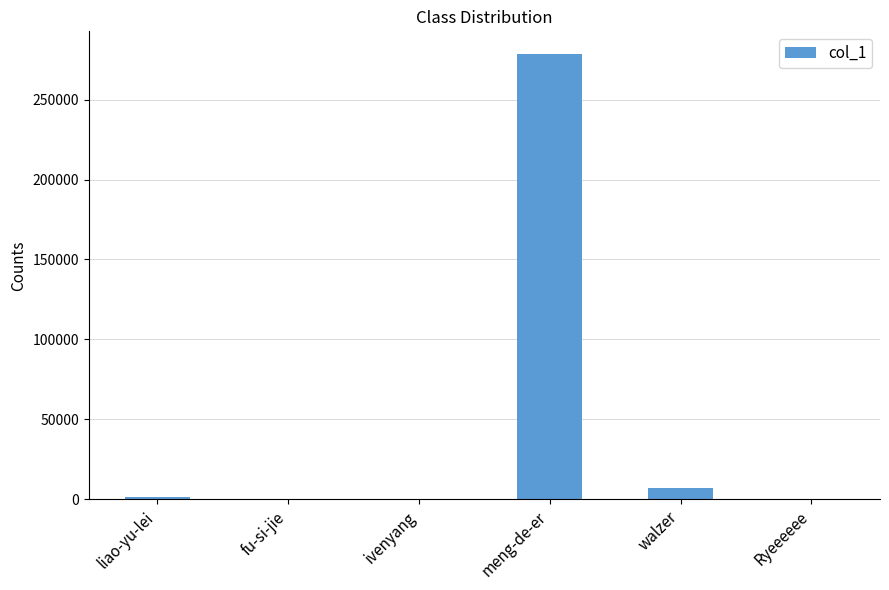

The chart shows a value of 278730 at meng-de-er. True or false?

True